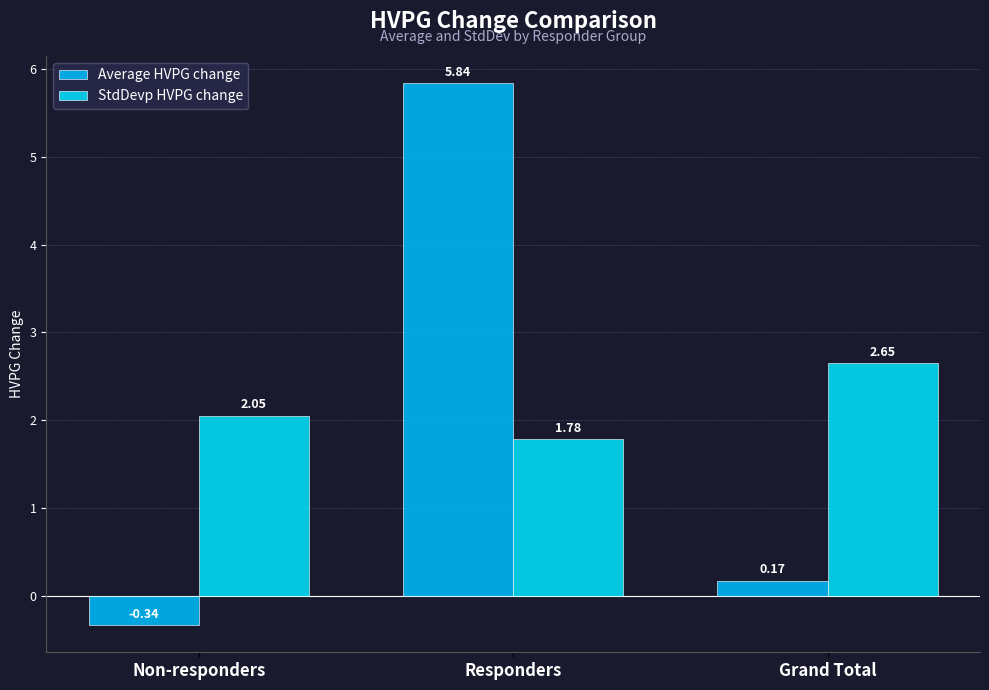

Reading right to left, extract all data points from this chart.

Average HVPG change: 0.2	5.8	-0.3
StdDevp HVPG change: 2.6	1.8	2.1